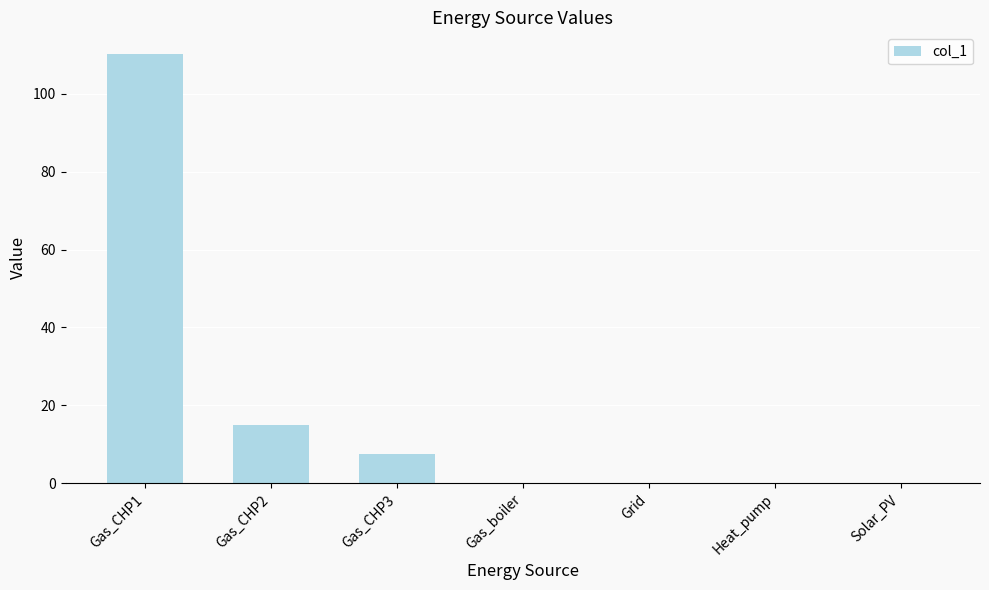

Between Solar_PV and Gas_CHP2, which is larger?

Gas_CHP2